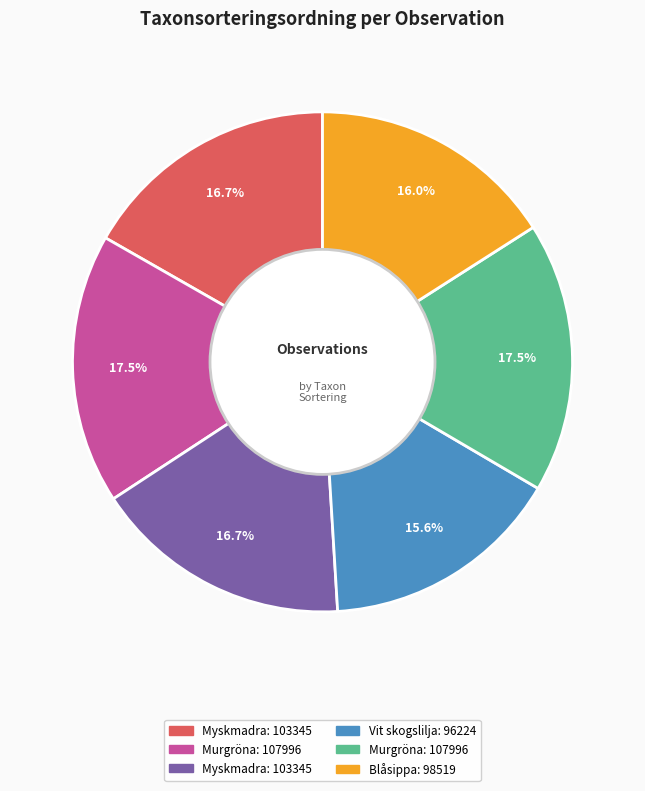

Is there any slice that represents more than half of the pie?

No